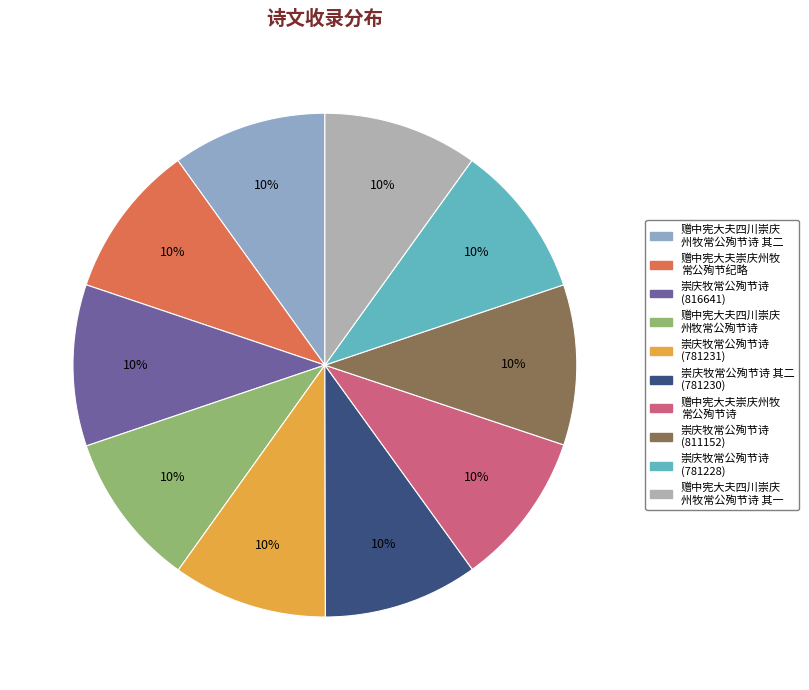

Is there any slice that represents more than half of the pie?

No